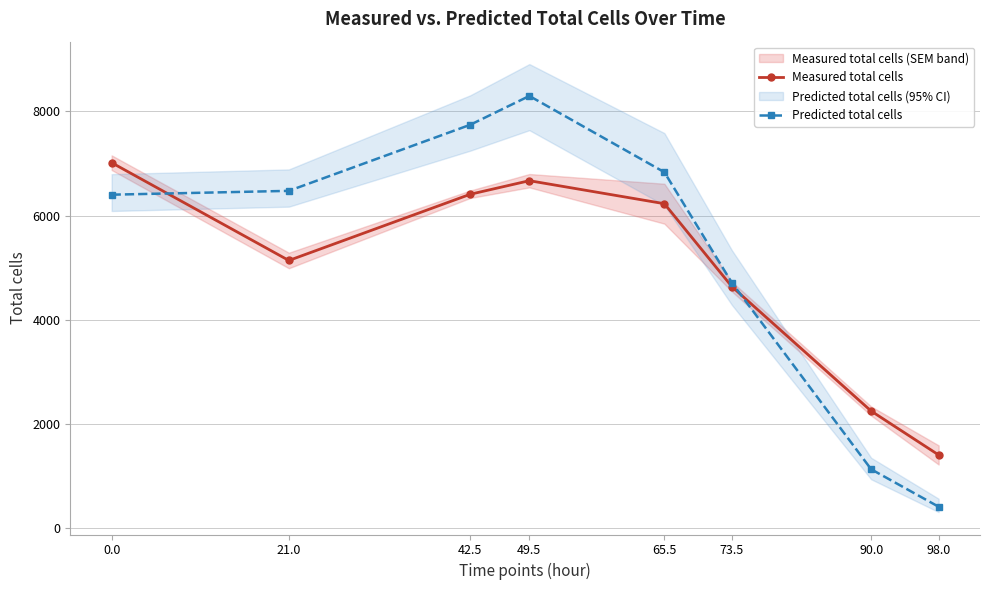

True or false: Measured total cells has more than 2 points higher than both neighbors.

False